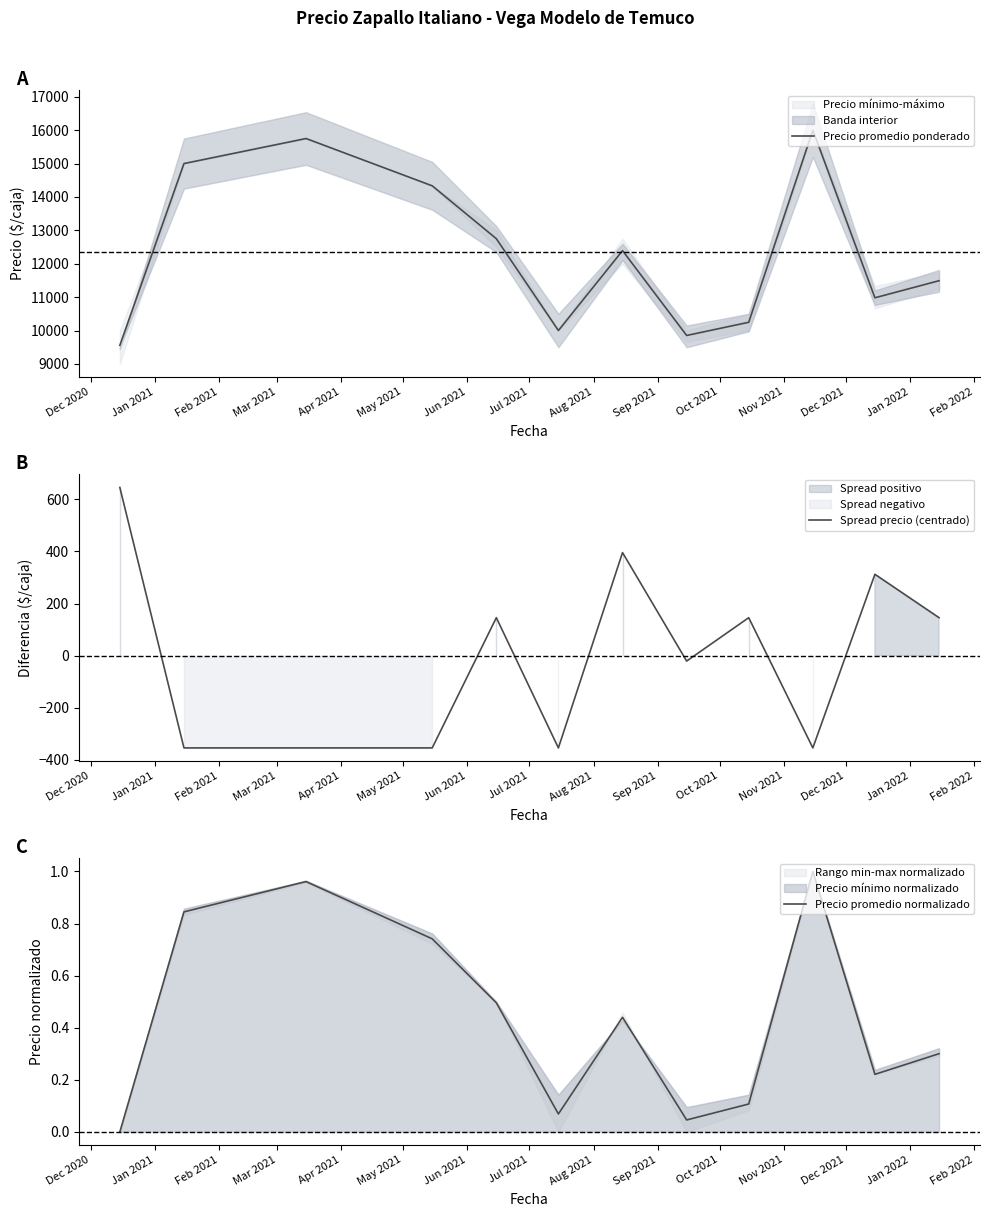

Does the chart display data point markers on the line(s)?

No